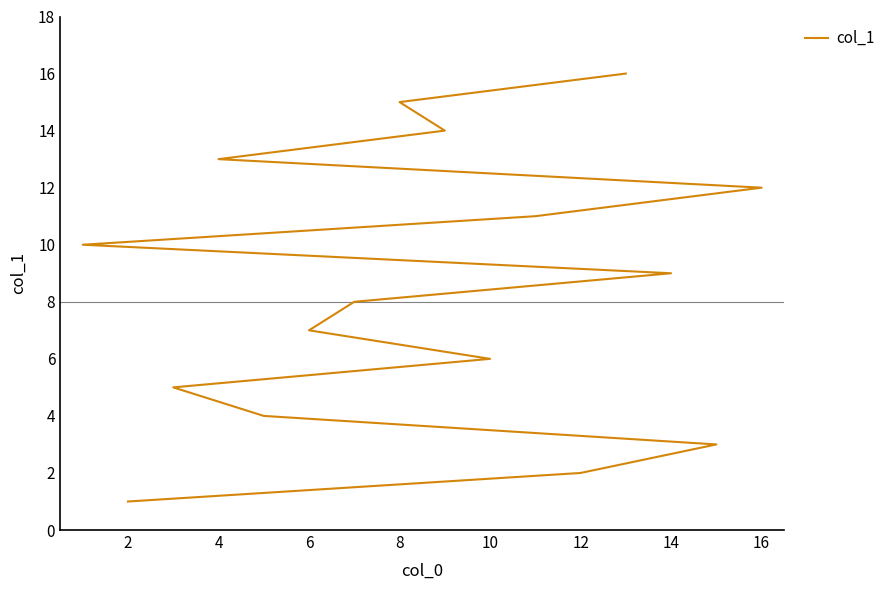

What is the value of the 3rd point from the left?

3